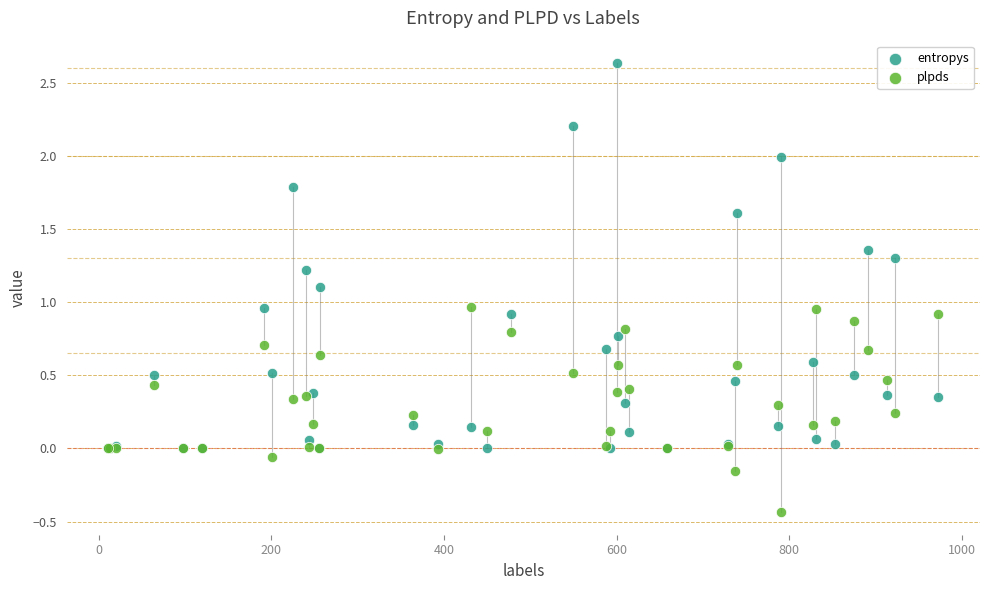

What are all the series names shown in the legend?

entropys, plpds